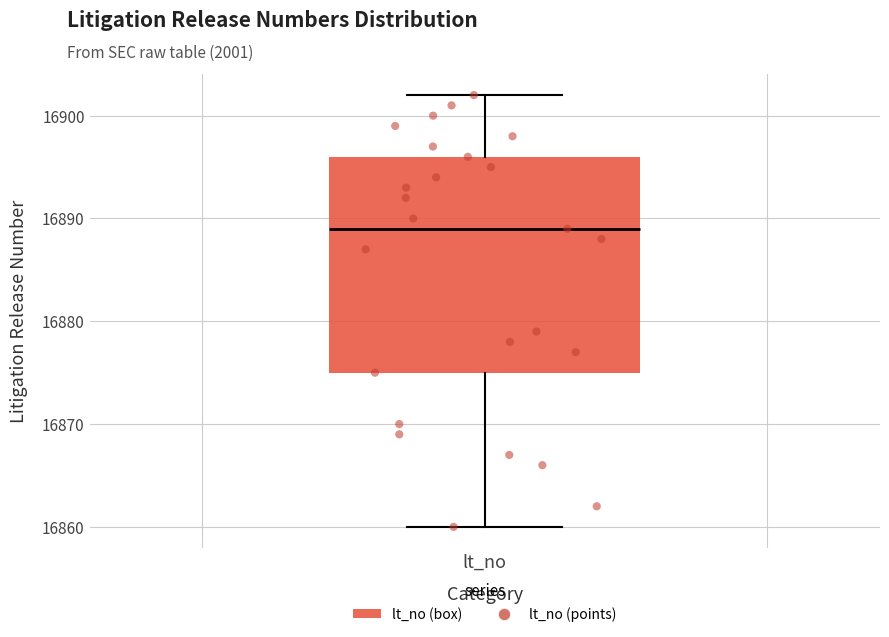

Where does the lower whisker of the box for lt_no end on the y-axis? The values are not printed on the chart, so give them approximately, as read against the axis.

16860